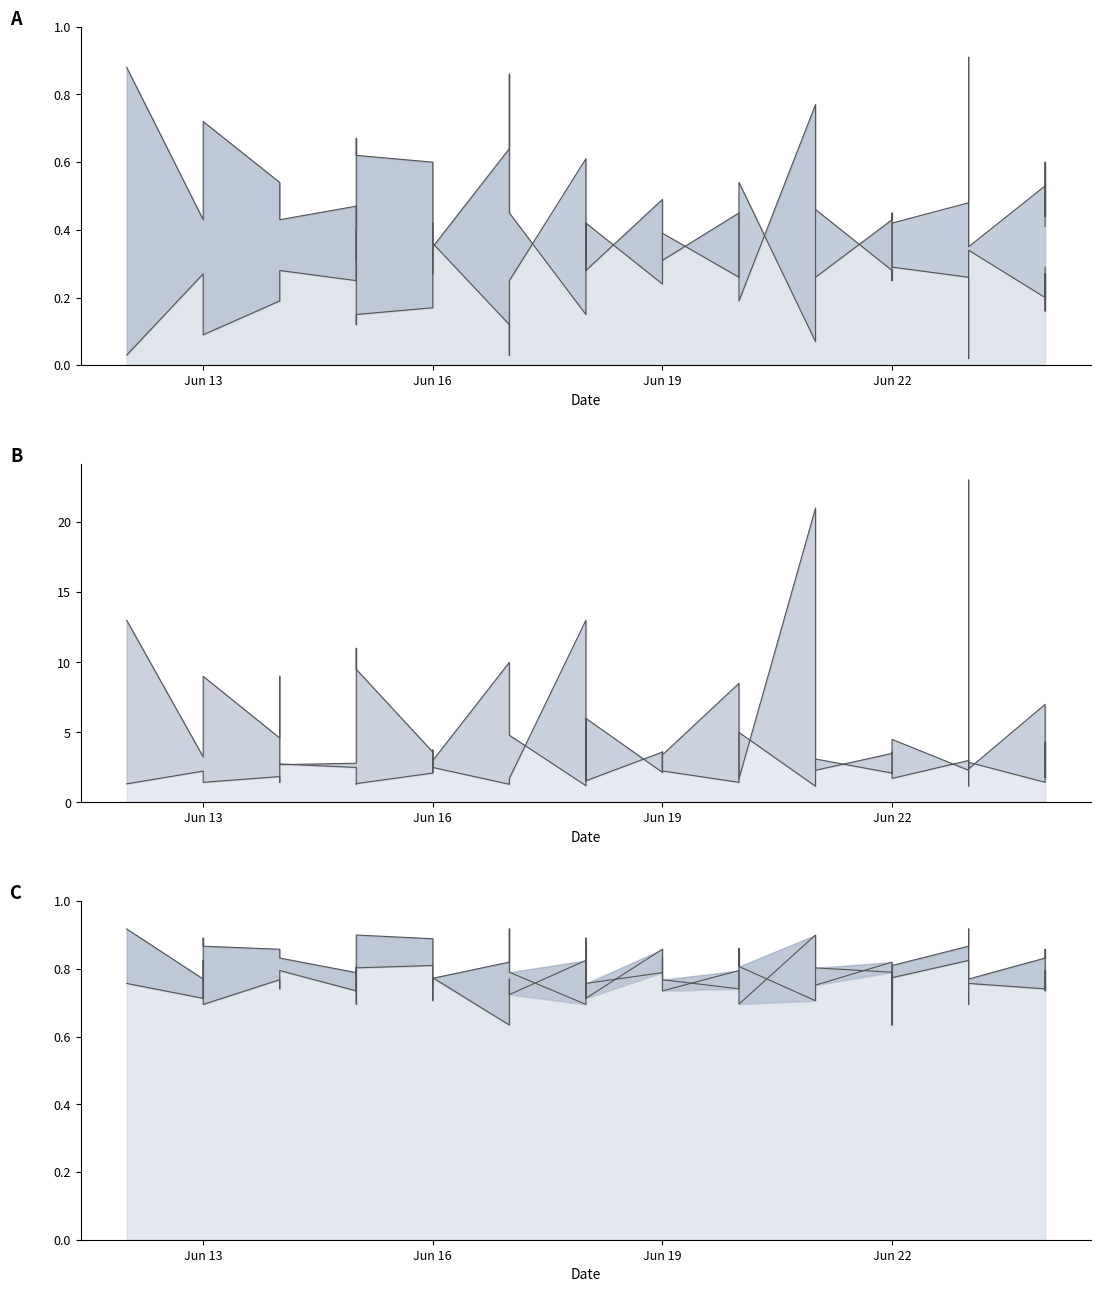

Reading left to right, what are all the values shown in this chart?

FTE_W: 0.9	0.4	0.5	0.7	0.5	0.5	0.4	0.5	0.3	0.7	0.6	0.6	0.3	0.3	0.6	0.9	0.5	0.1	0.4	0.3	0.5	0.4	0.3	0.5	0.2	0.2	0.8	0.7	0.3	0.4	0.5	0.3	0.3	0.1	0.0	0.3	0.2	0.3	0.2	0.3
FTE_L: 0.0	0.3	0.2	0.1	0.2	0.2	0.3	0.2	0.4	0.1	0.1	0.2	0.4	0.4	0.1	0.0	0.2	0.6	0.3	0.4	0.2	0.3	0.4	0.3	0.5	0.5	0.1	0.1	0.5	0.3	0.2	0.4	0.5	0.8	0.9	0.3	0.5	0.4	0.6	0.4
BF_1: 1.3	2.2	1.9	1.4	1.9	1.4	2.8	2.5	2.4	1.3	1.4	2.1	3.8	2.5	1.3	1.3	1.7	13.0	1.5	6.0	2.1	3.6	2.2	1.4	3.8	5.0	1.2	1.4	3.1	2.1	2.0	4.5	2.3	17.0	23.0	2.4	7.0	2.5	4.3	3.0
BF_2: 13.0	3.2	3.5	9.0	4.6	9.0	2.7	2.8	3.0	11.0	9.5	3.6	2.1	3.0	10.0	10.0	4.8	1.2	6.0	1.6	3.6	2.1	3.4	8.5	2.0	1.7	21.0	8.5	2.3	3.5	3.6	1.7	3.0	1.2	1.2	2.9	1.4	2.8	1.8	2.3
SPI_H: 0.9	0.8	0.9	0.9	0.9	0.8	0.8	0.8	0.8	0.9	0.9	0.9	0.7	0.8	0.8	0.9	0.8	0.7	0.9	0.7	0.9	0.8	0.7	0.8	0.8	0.7	0.9	0.9	0.8	0.8	0.7	0.8	0.8	0.7	0.7	0.8	0.7	0.8	0.7	0.8
SPI_A: 0.8	0.7	0.8	0.7	0.8	0.7	0.8	0.7	0.8	0.7	0.8	0.8	0.8	0.8	0.6	0.8	0.7	0.8	0.9	0.8	0.8	0.8	0.8	0.7	0.9	0.8	0.7	0.8	0.8	0.8	0.6	0.8	0.9	0.9	0.9	0.8	0.8	0.8	0.9	0.8